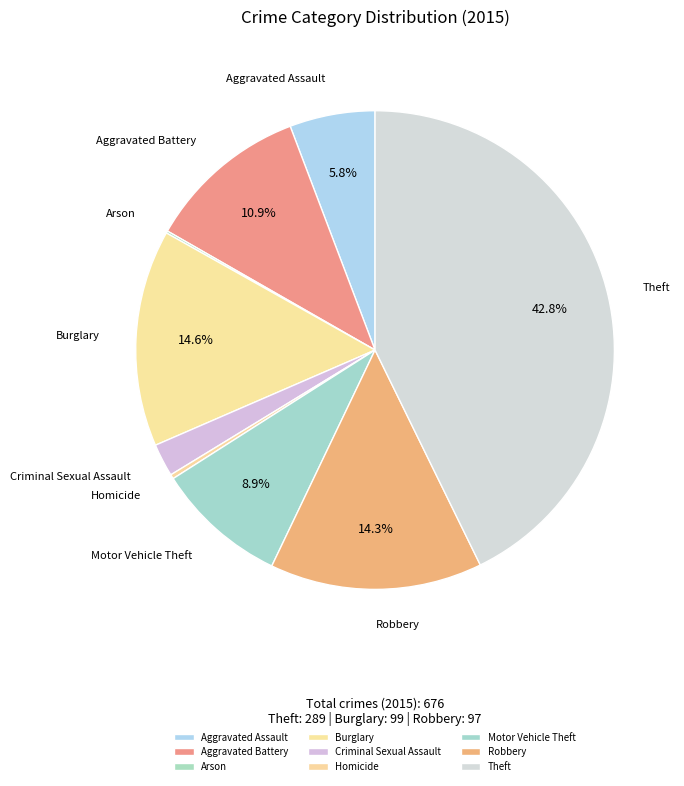

To the nearest percent, what is the average slice percentage?

11%